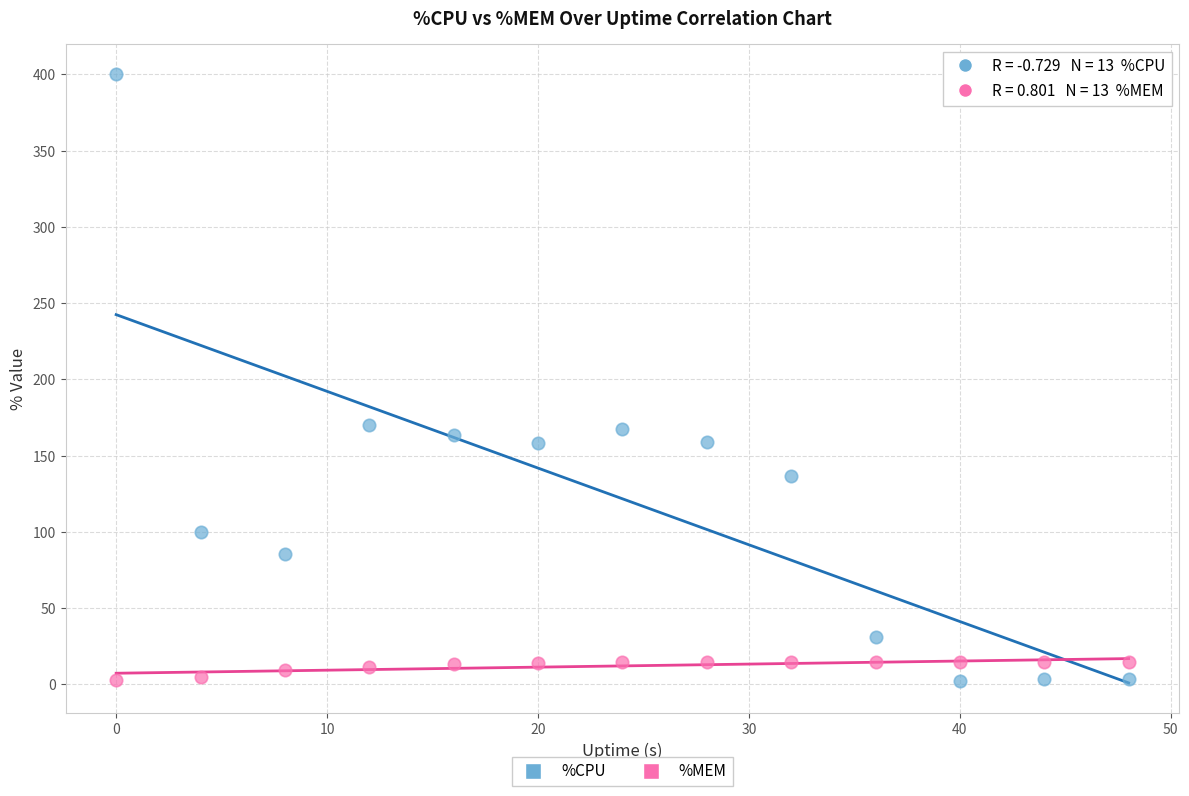

Across all data points, what is the range of X values (max minus min)?

48.0